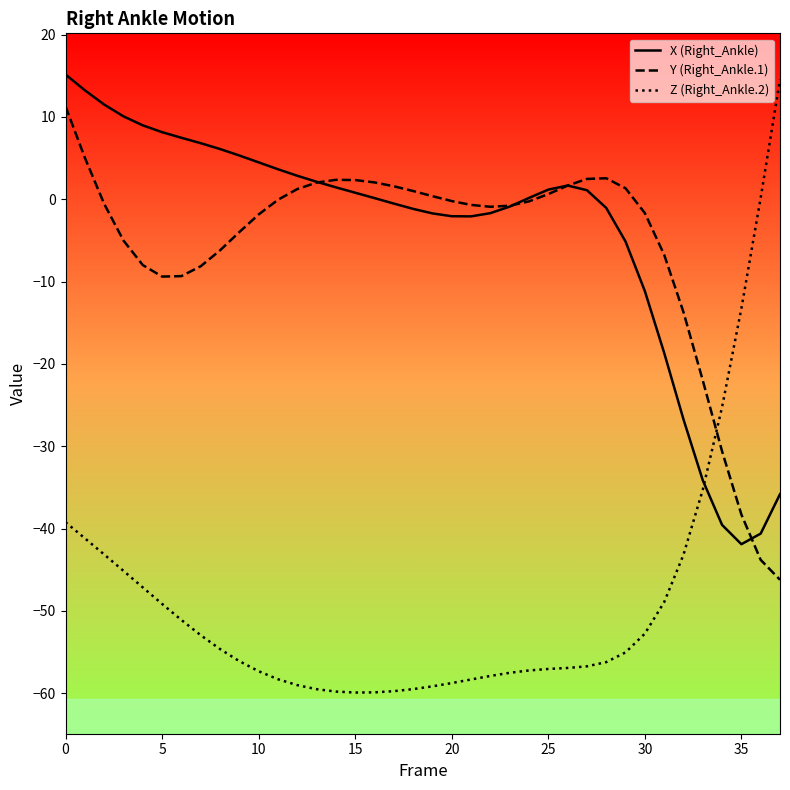

After their last crossing, which series has the higher values: Z (Right_Ankle.2) or Y (Right_Ankle.1)?

Z (Right_Ankle.2)